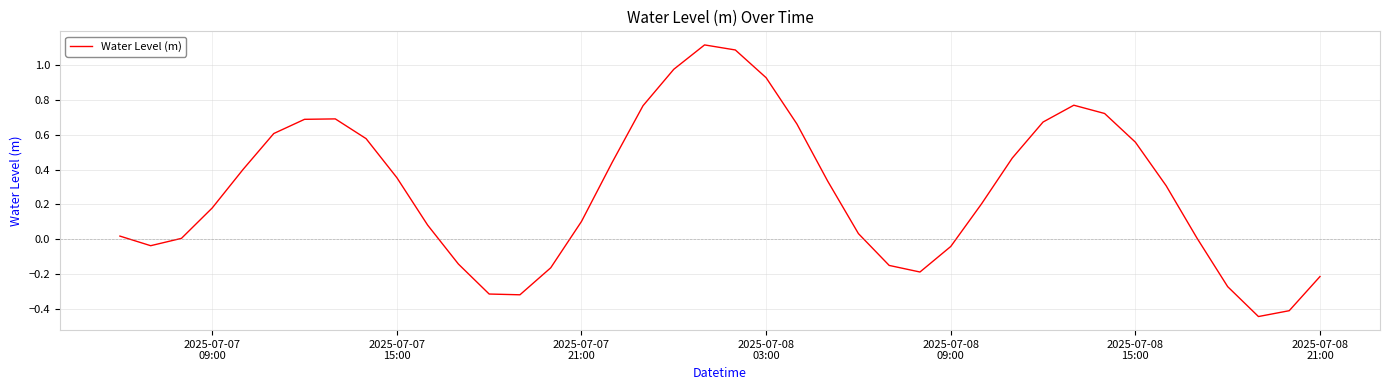

What is the greatest value displayed?

1.1